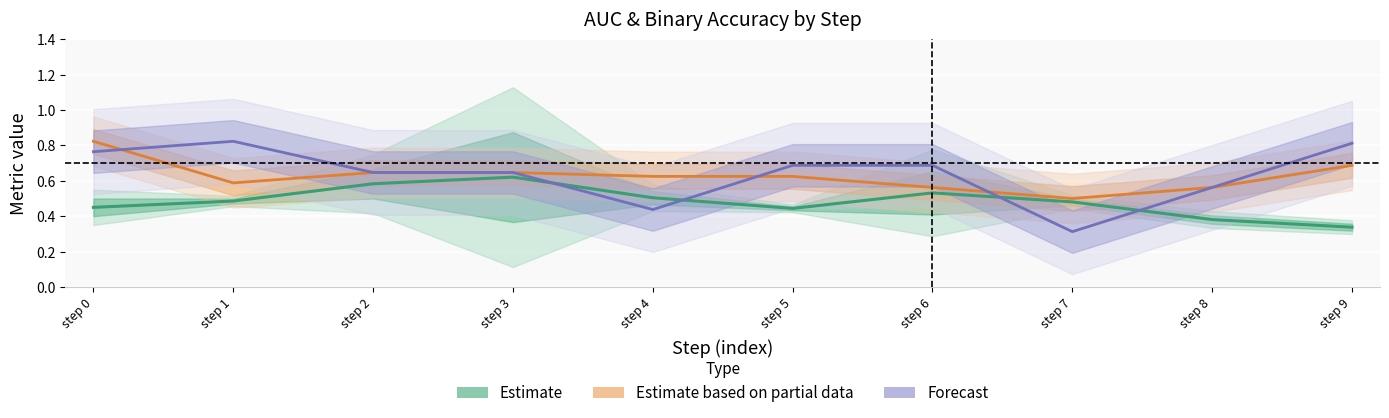

What is the spread (max minus min) of values at step 2?

0.1